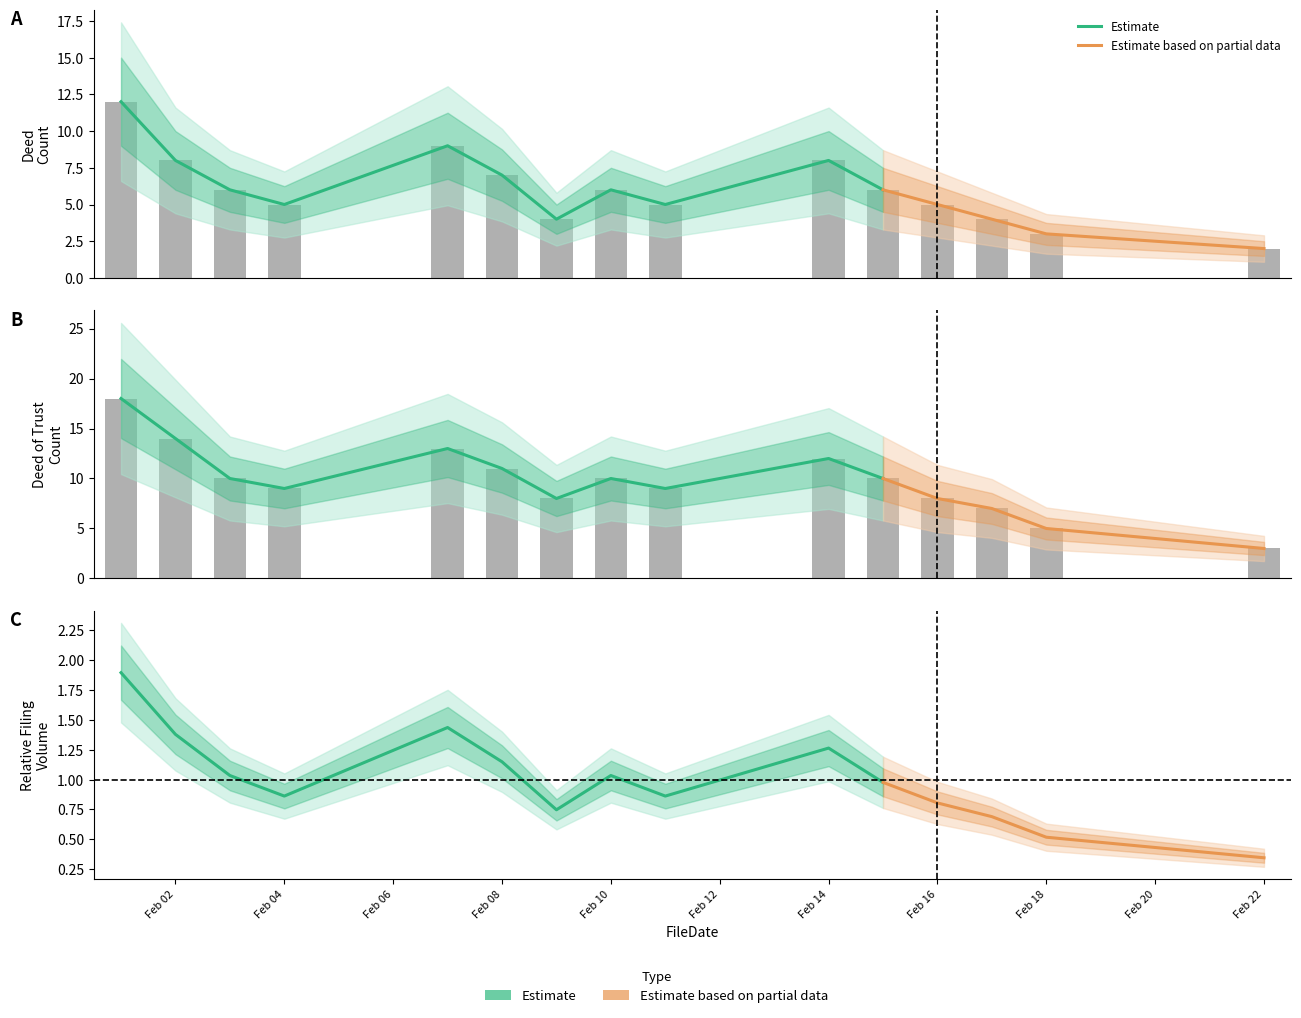

The value of DEED OF TRUST at Feb 08 is 15. True or false?

False